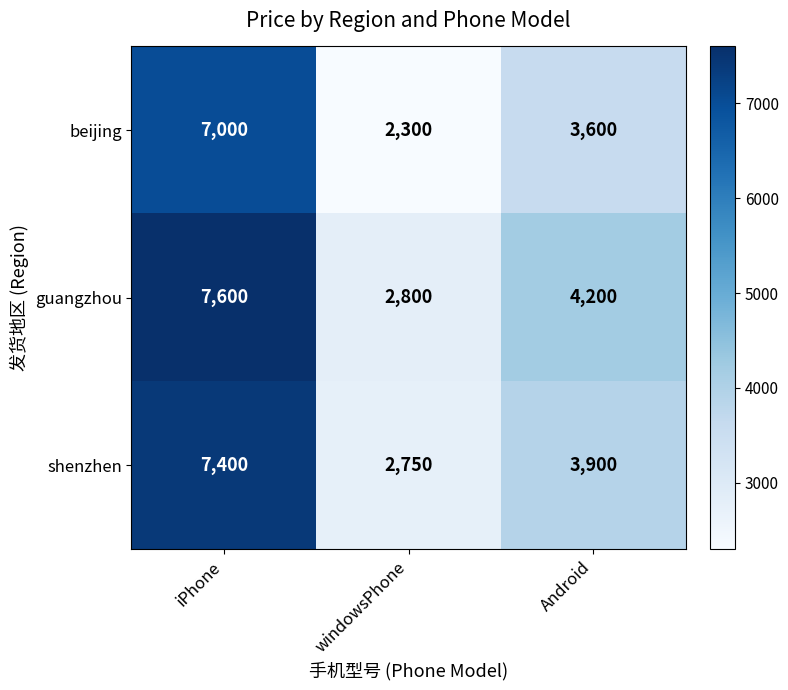

Count the shenzhen values in the range 2750 to 7400.

3